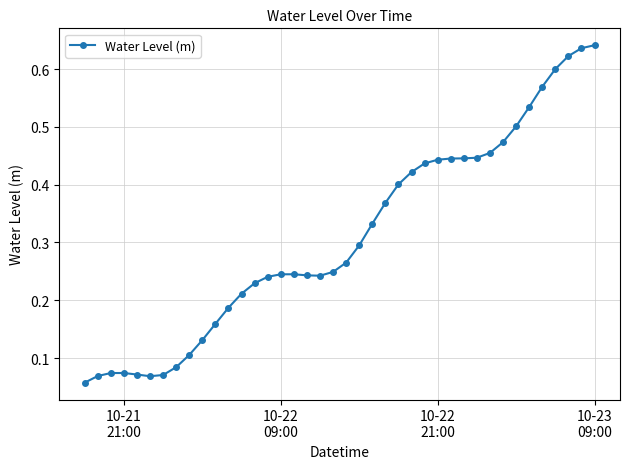

True or false: the data has more than 1 interior local peaks.

True